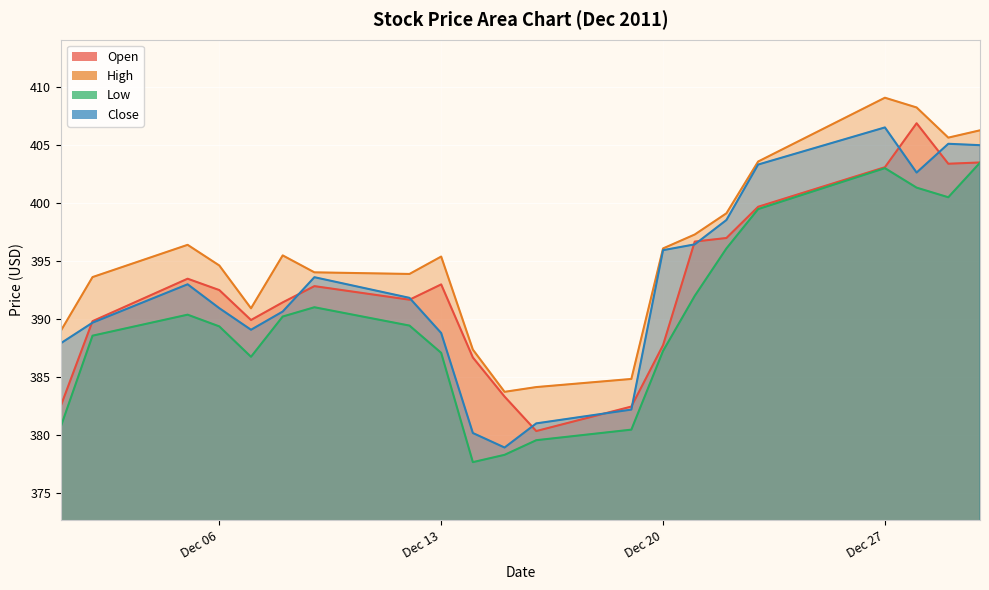

At which category does Open reach its first local peak?

2011-12-05